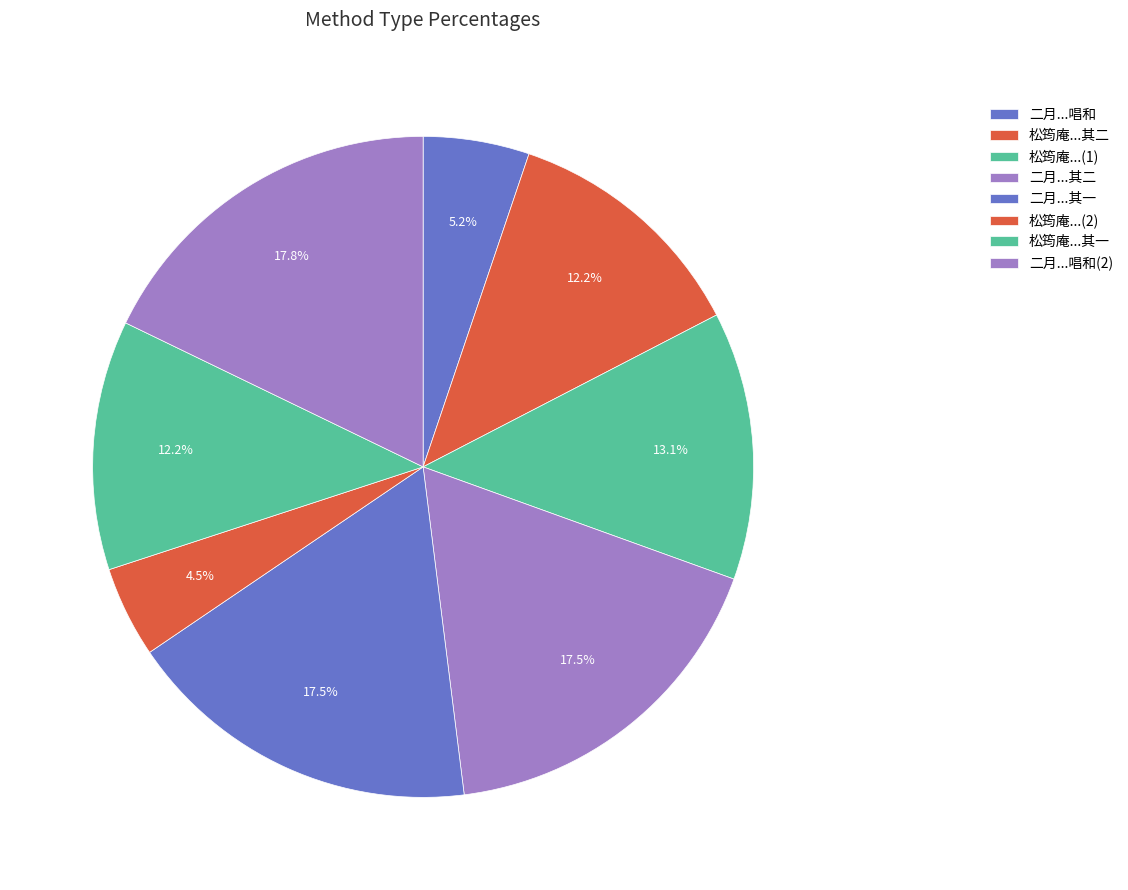

How many slices are in this pie chart?

8